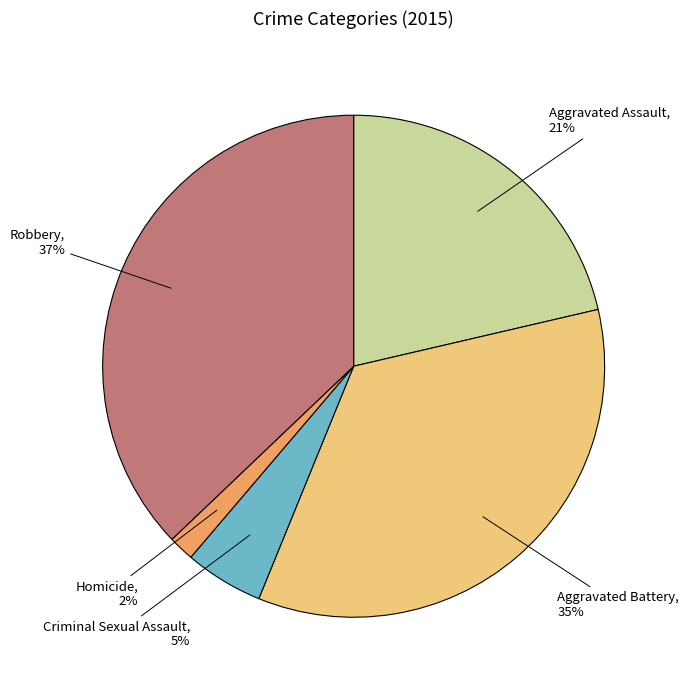

Is there a majority slice in this chart?

No